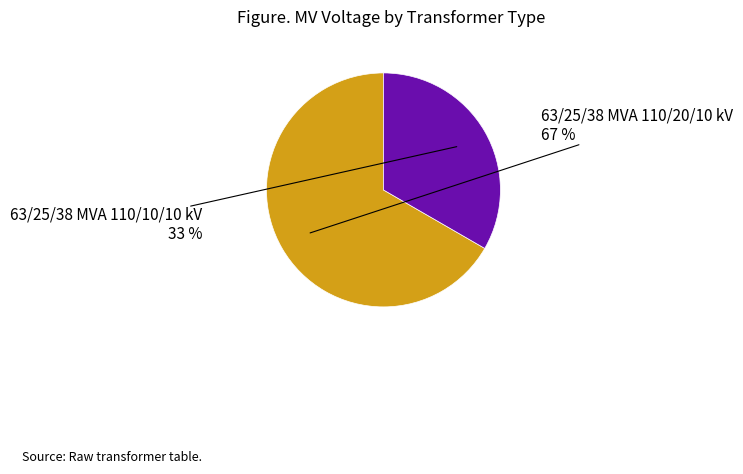

To the nearest percent, what portion does 63/25/38 MVA 110/20/10 kV represent?

67%